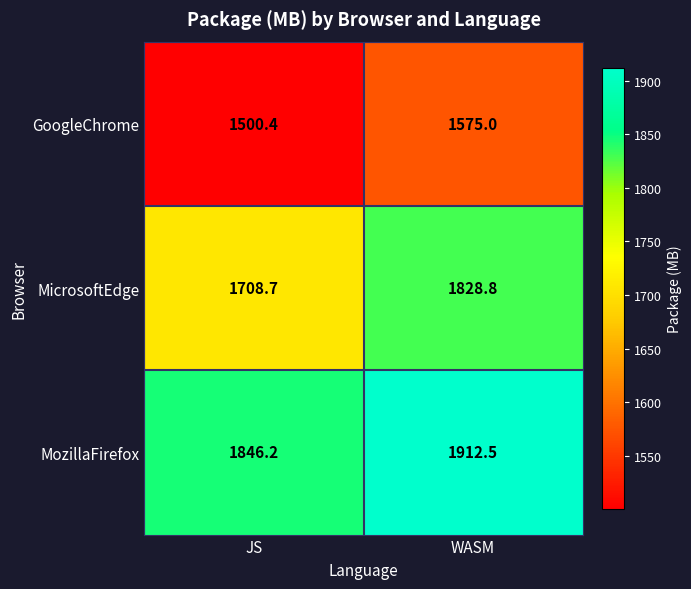

Which series changed the most between JS and WASM?

MicrosoftEdge